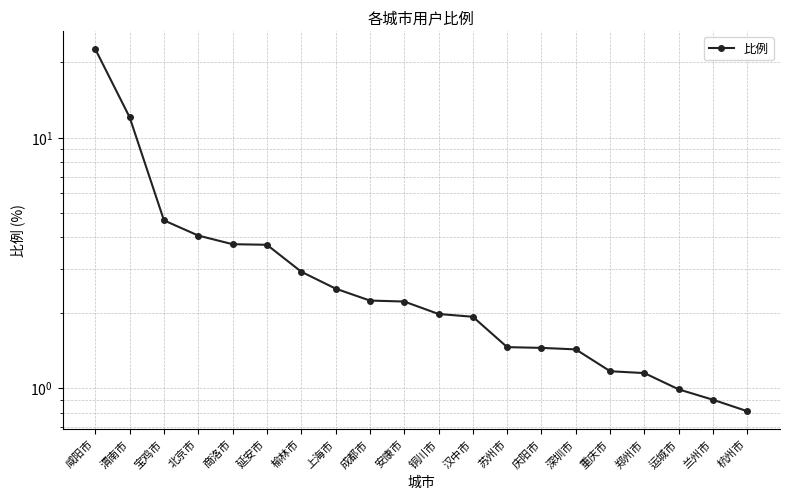

What is the change in value from 渭南市 to 成都市?

-9.8